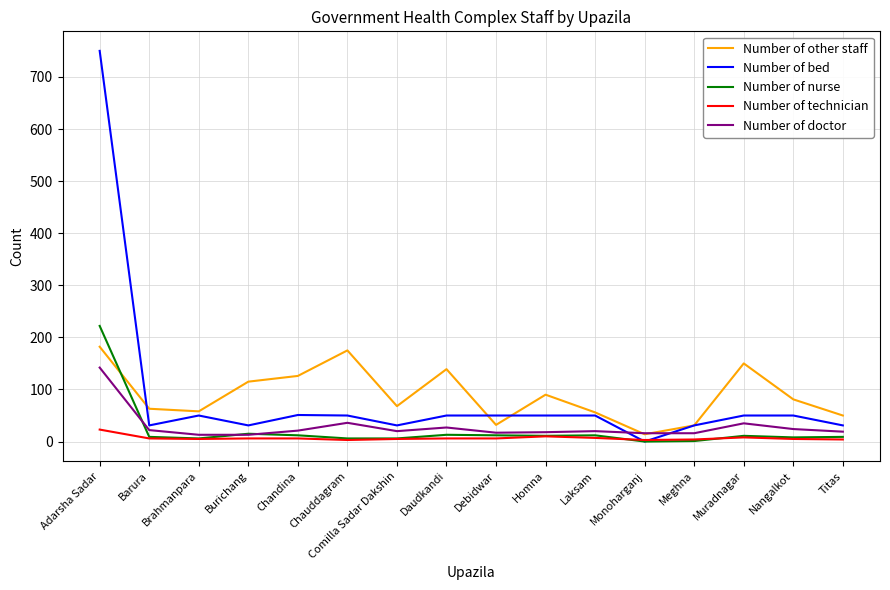

Which label corresponds to the largest value in the chart?

Adarsha Sadar